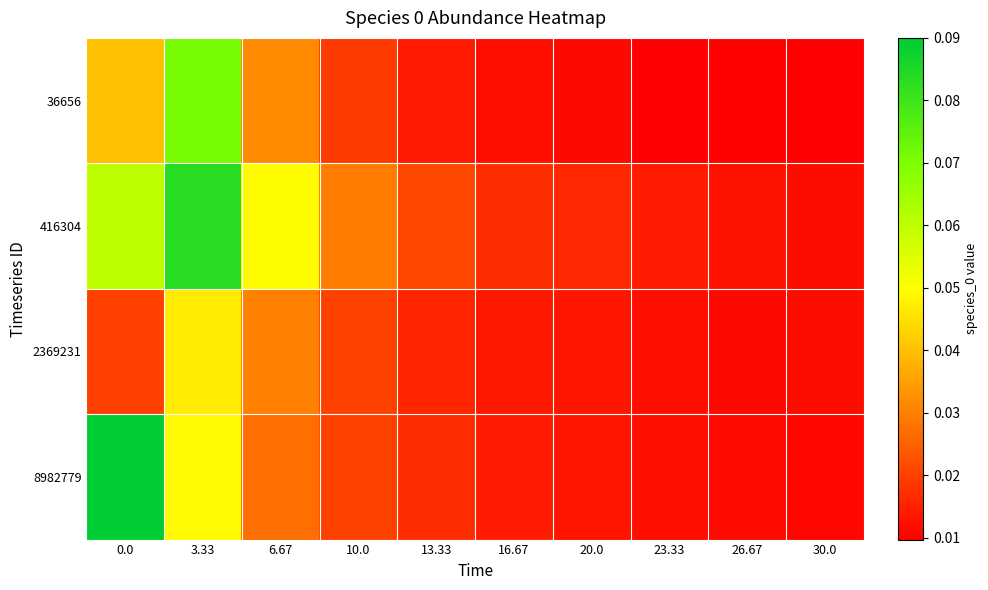

Rank the series by their maximum value, from lowest to highest.

2369231, 36656, 416304, 8982779